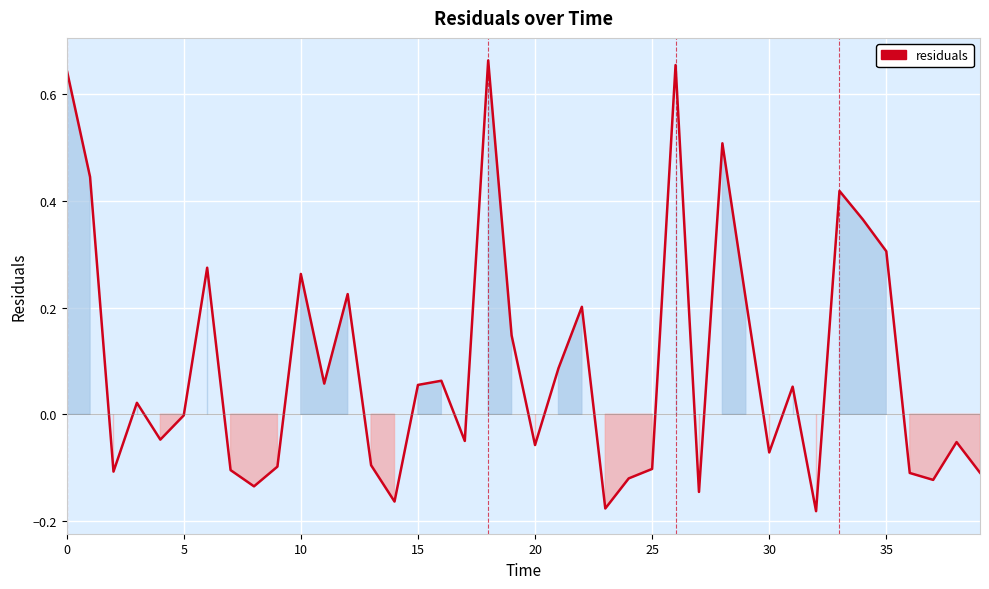

How many distinct data groups are displayed?

1